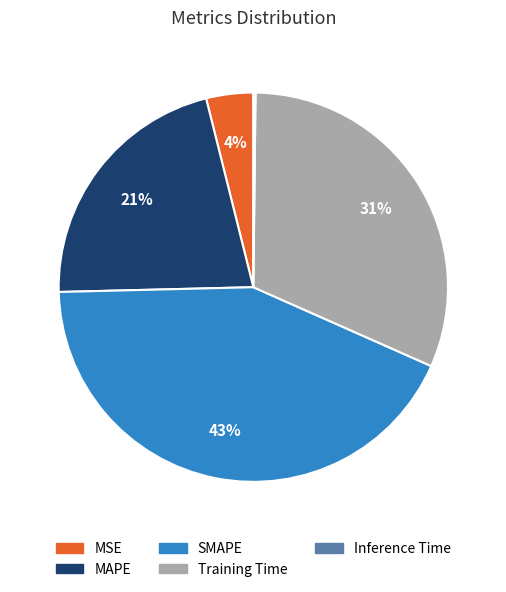

Is the sum of MAPE and SMAPE greater than half?

Yes